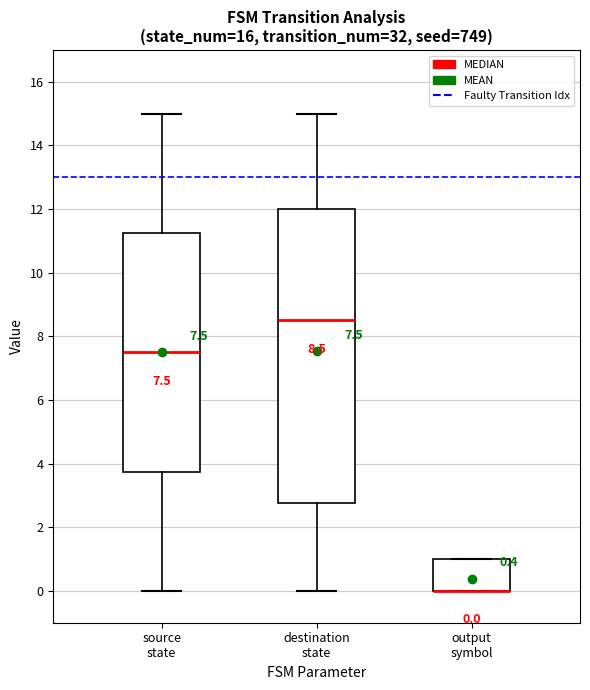

Comparing the boxes themselves (not the whiskers), which one is the tallest?

destination state